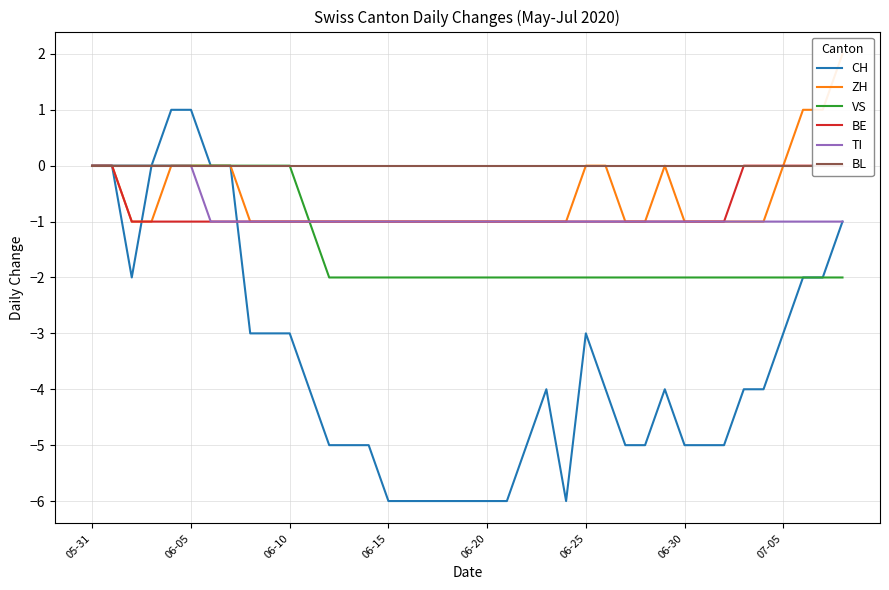

What value does the ZH series have at 13?

-1